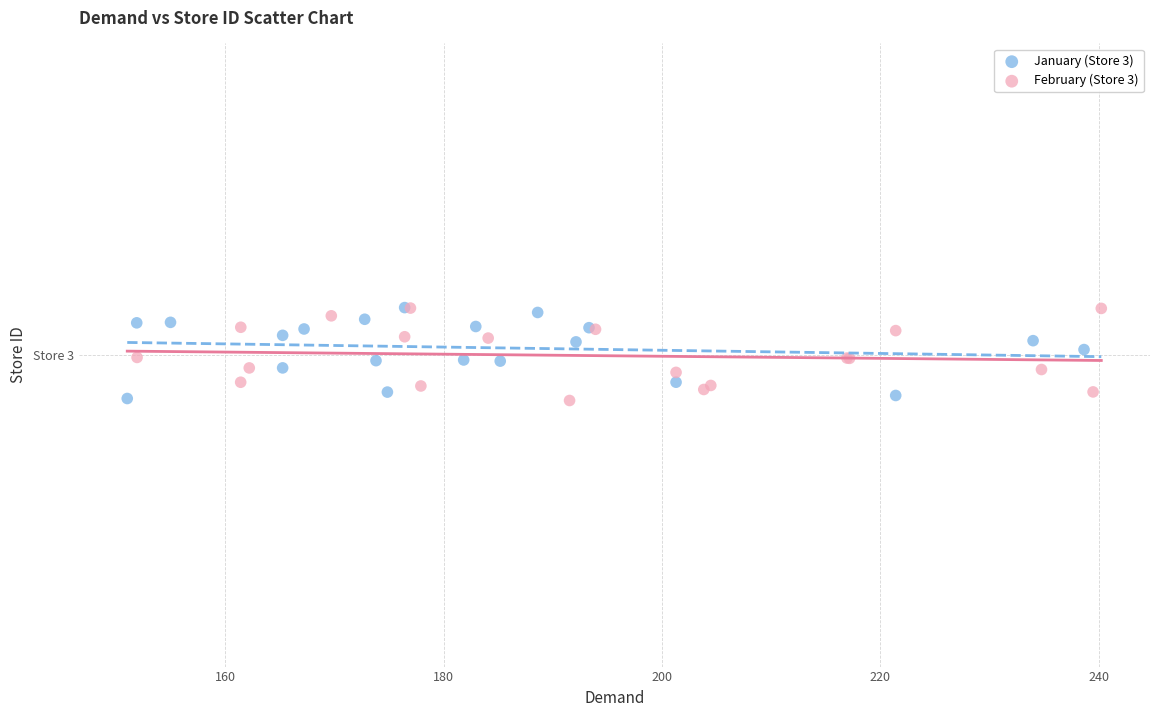

What are all the series names shown in the legend?

January (Store 3), February (Store 3)